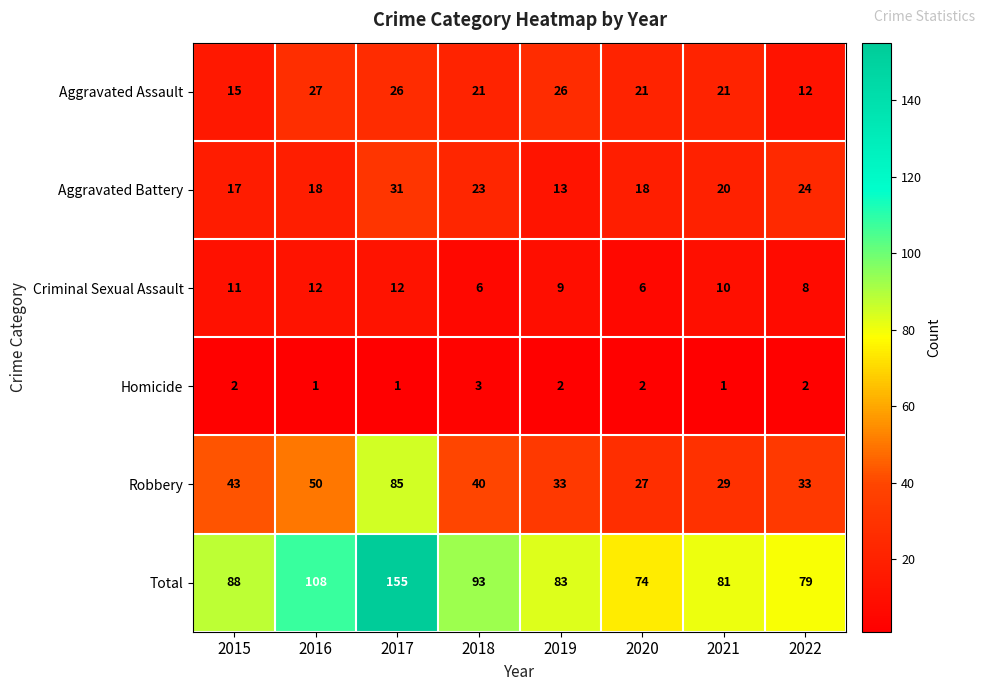

Which series changed the most between 2019 and 2020?

Total